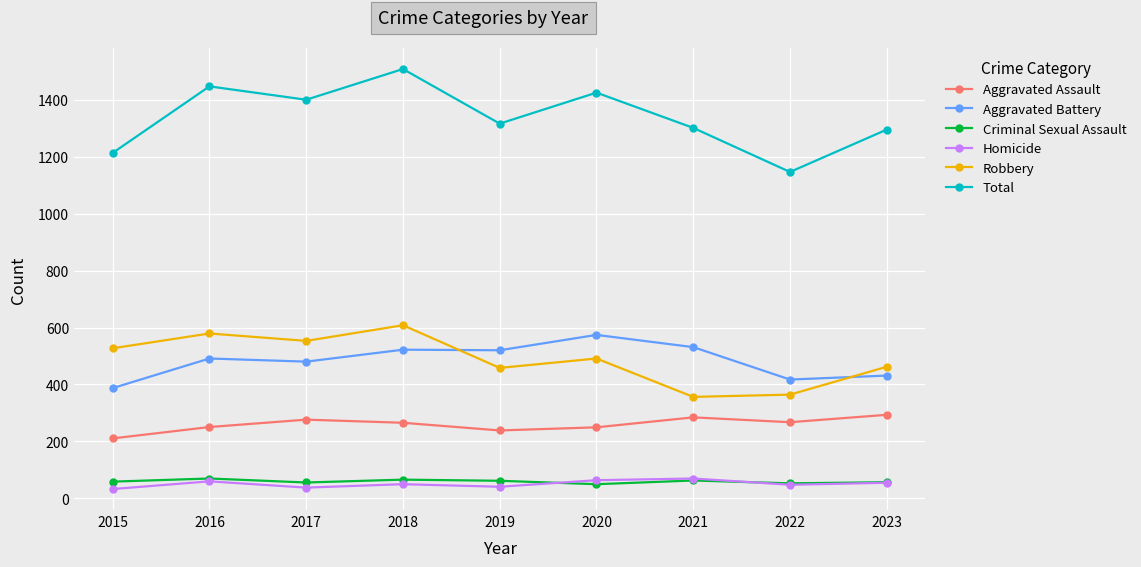

What is the spread (max minus min) of values at 2016?

1389